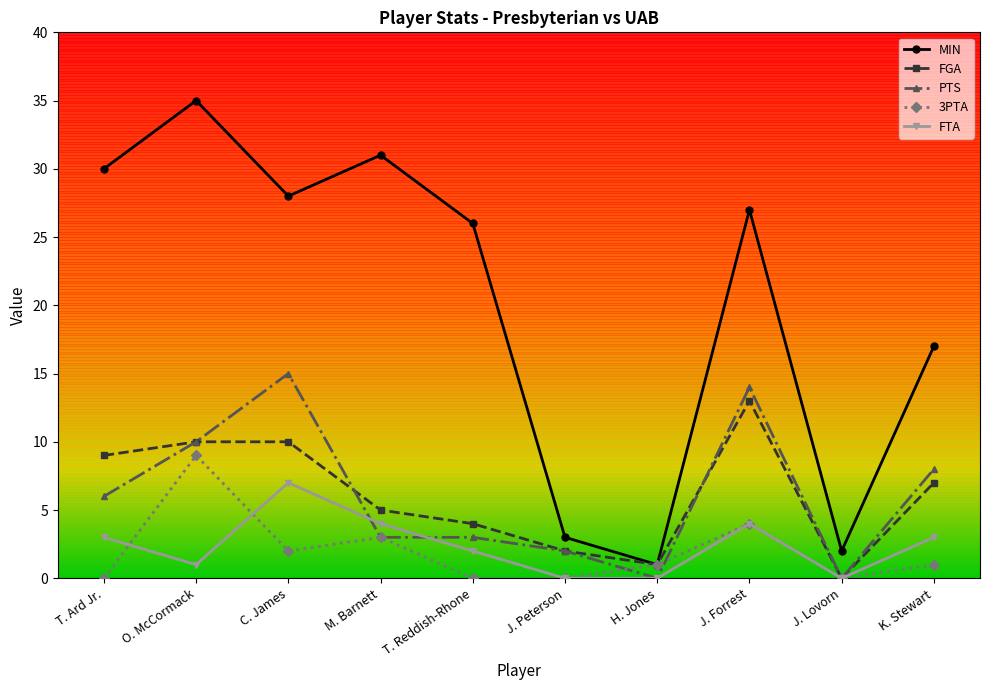

At which category is the sum across all series the highest?

O. McCormack